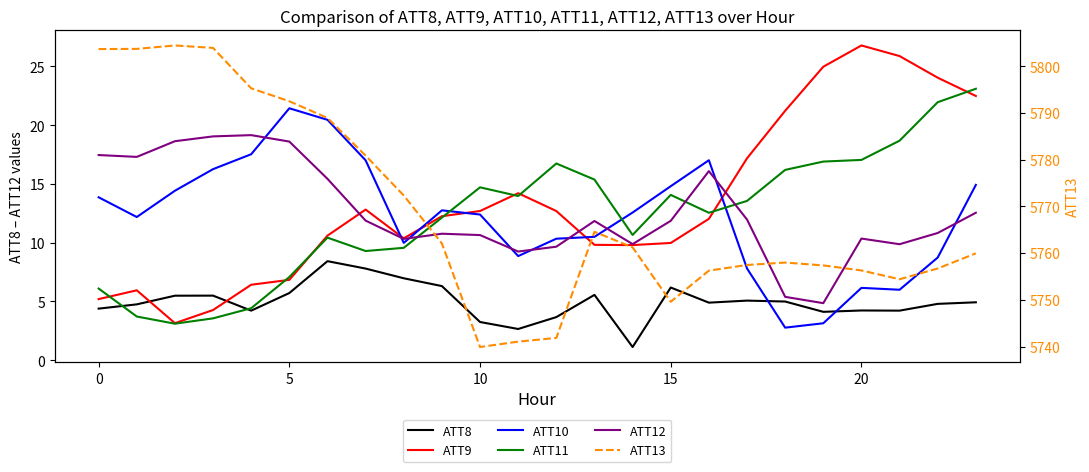

How many data points in ATT12 are less than 11?

11